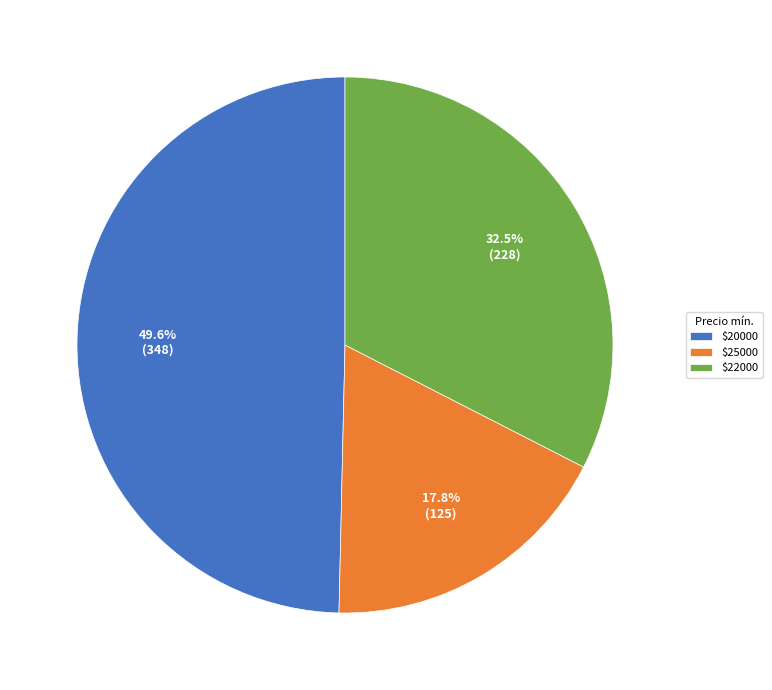

What is the smallest slice in the pie chart?

$25000